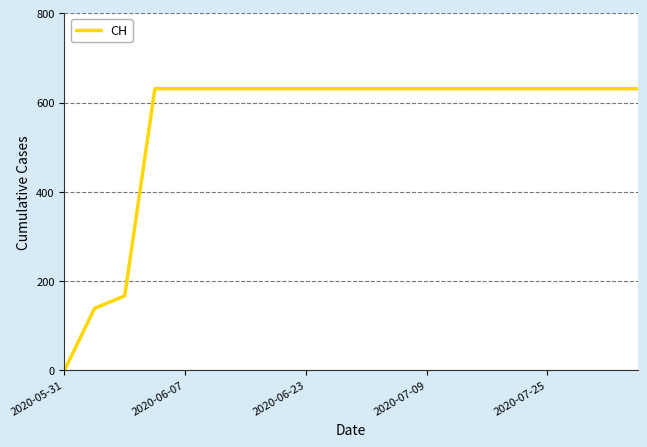

What is the maximum value shown in the chart?

631